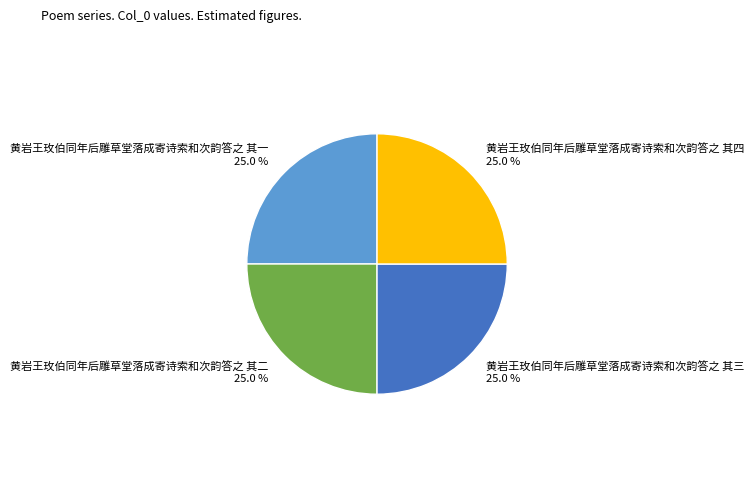

Is 黄岩王玫伯同年后雕草堂落成寄诗索和次韵答之 其四 the majority of the pie?

No